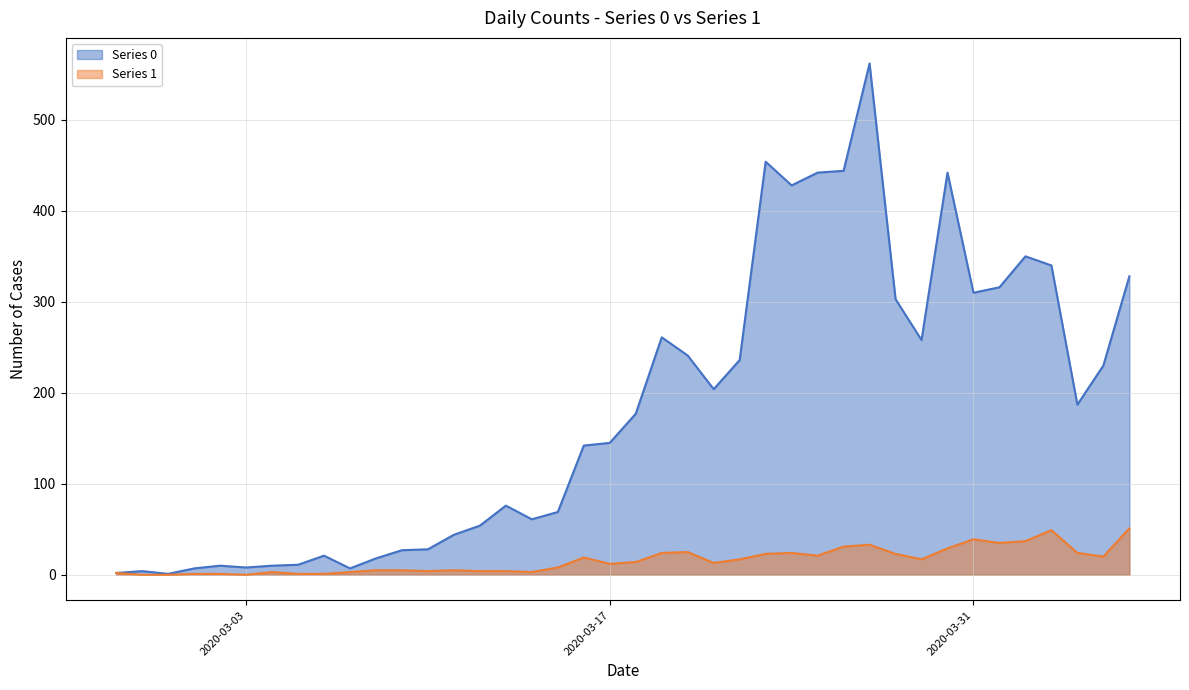

What is the difference between the maximum and second lowest values in the Series 0 series?

560